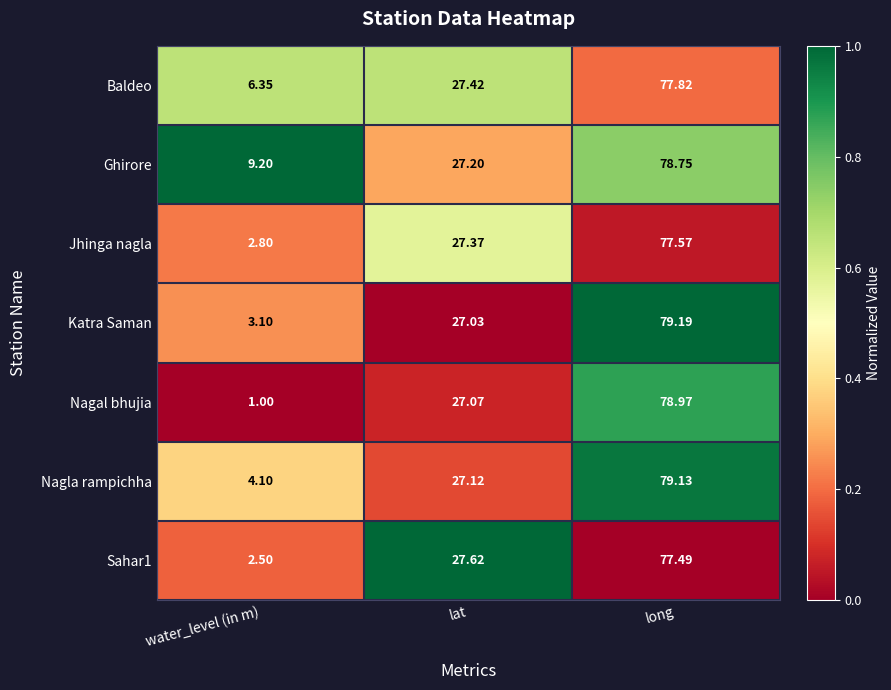

Which series changed the most between water_level (in m) and lat?

Nagal bhujia